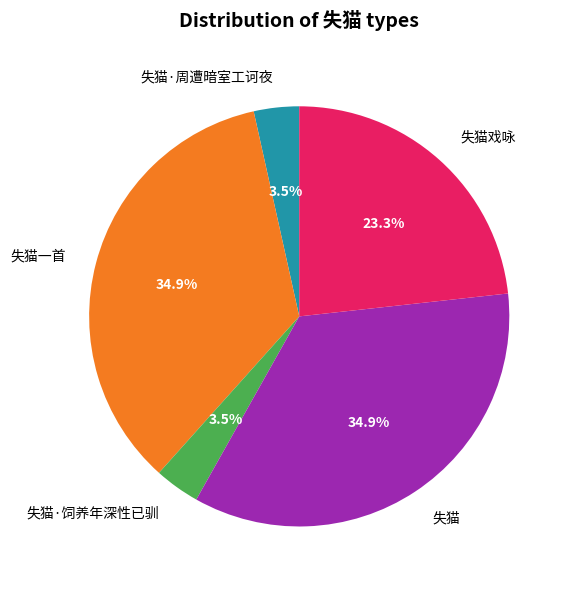

Do 失猫戏咏 and 失猫一首 together represent more than half of the pie?

Yes